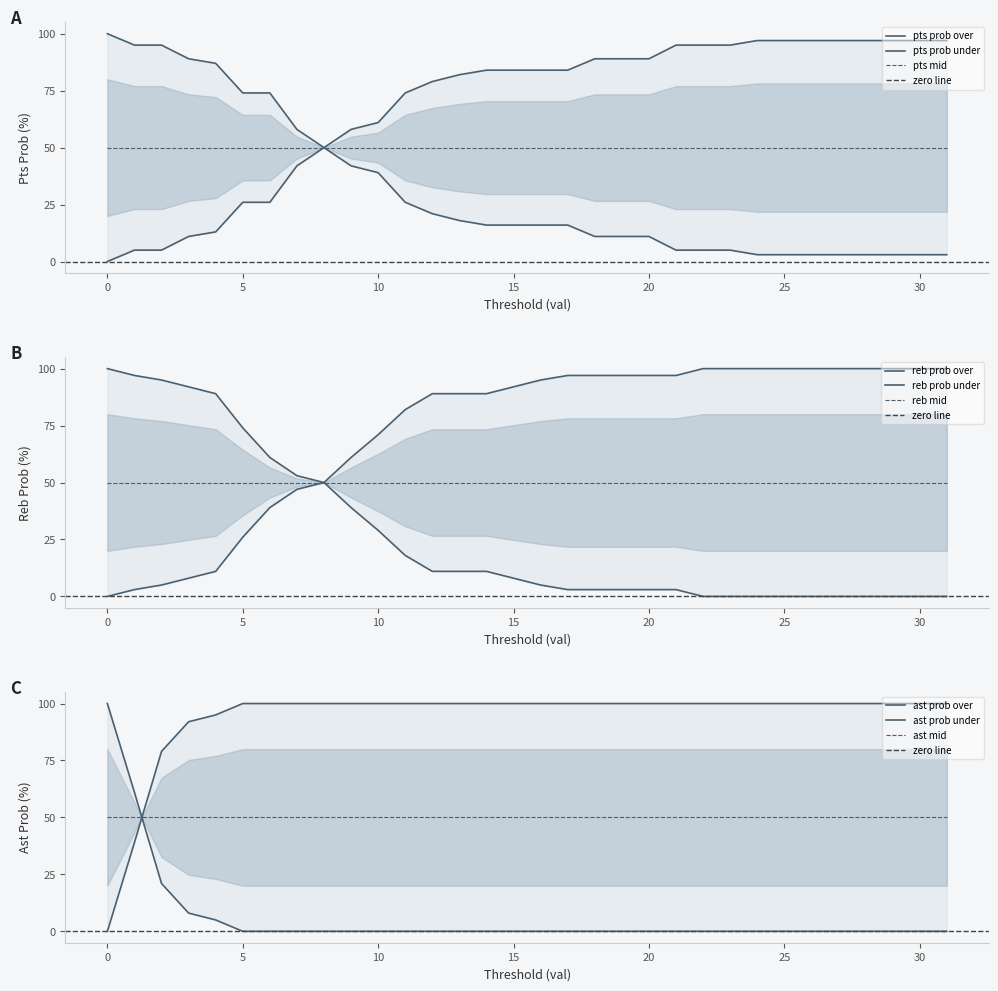

Which series has the largest total across all categories?

ast prob under